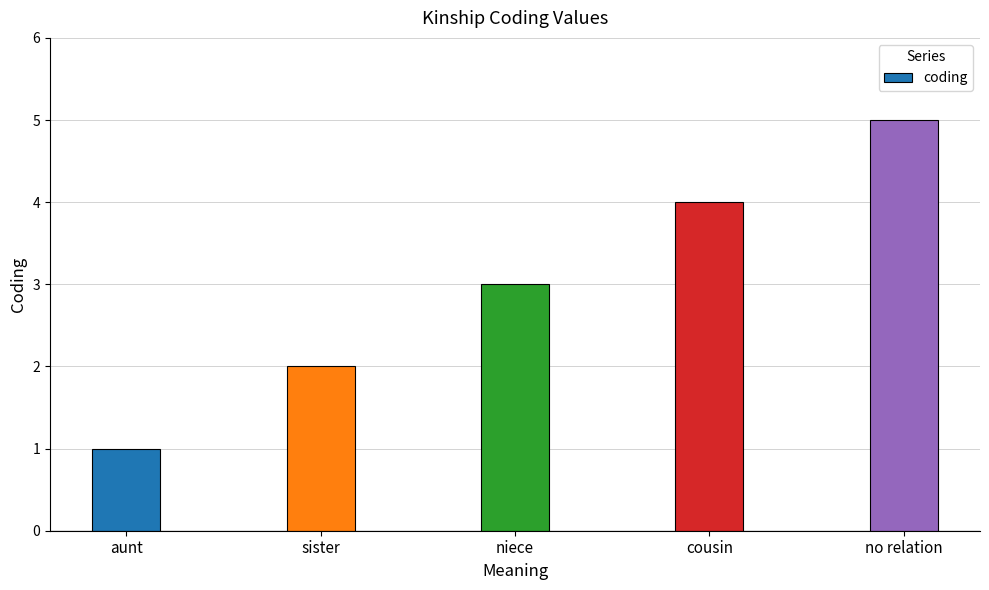

What is the difference between the values at no relation and sister?

3